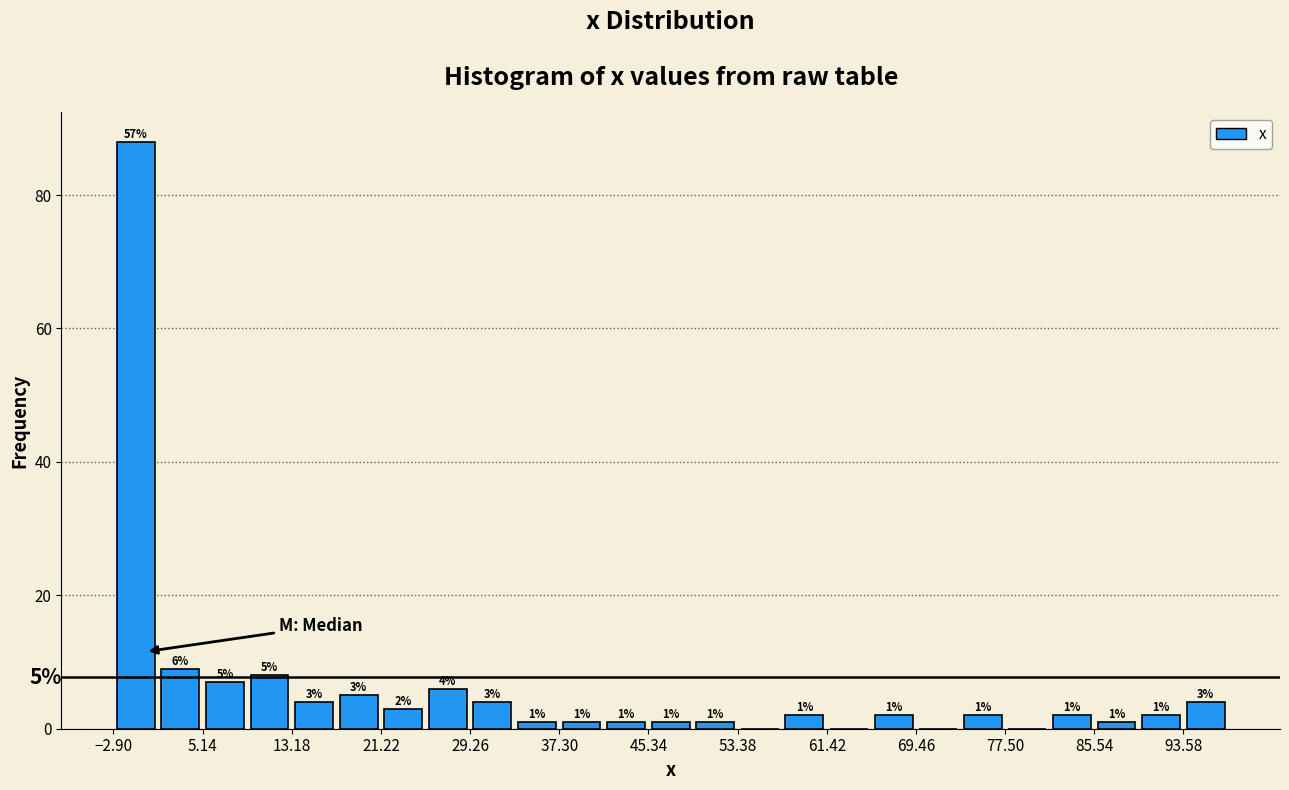

Over which range of the x-axis is the bar tallest?

-3 to 1